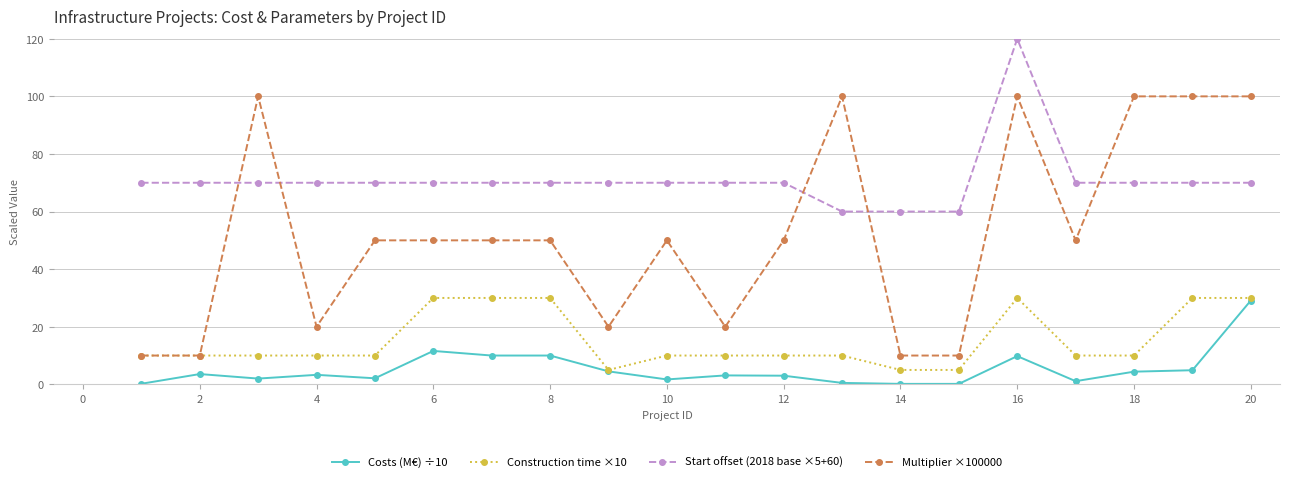

Which series has the largest range (max minus min)?

Multiplier ×100000